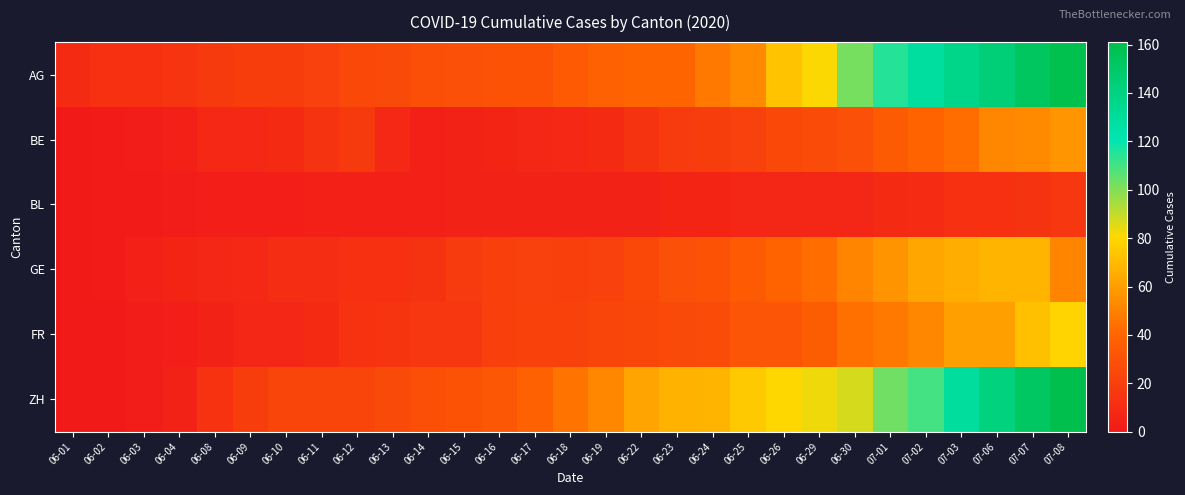

Between 06-18 and 06-19, which series saw the biggest shift?

ZH